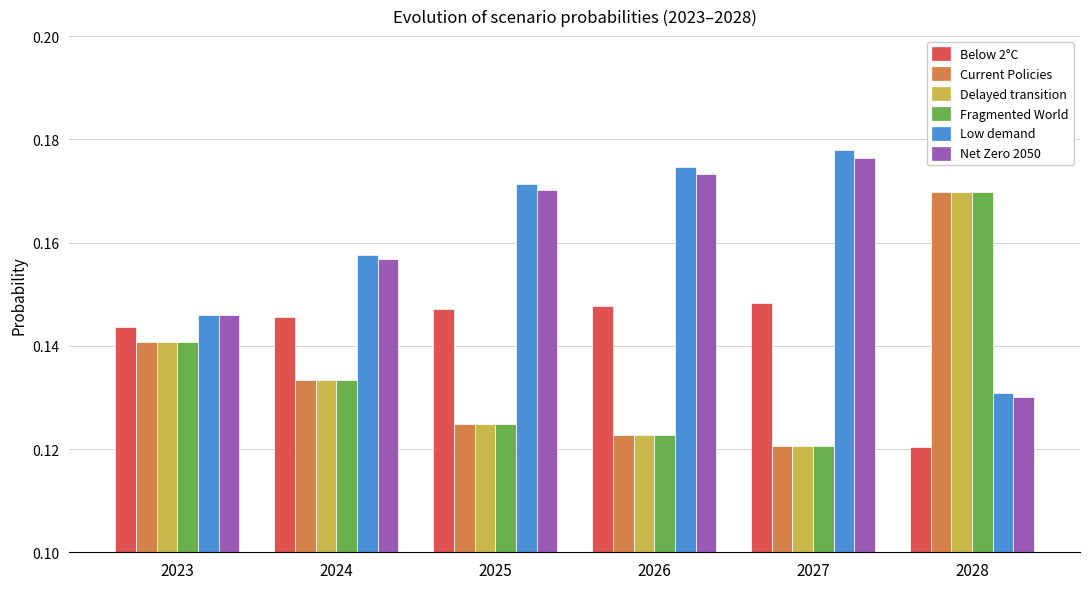

How many bars are there in each group?

6